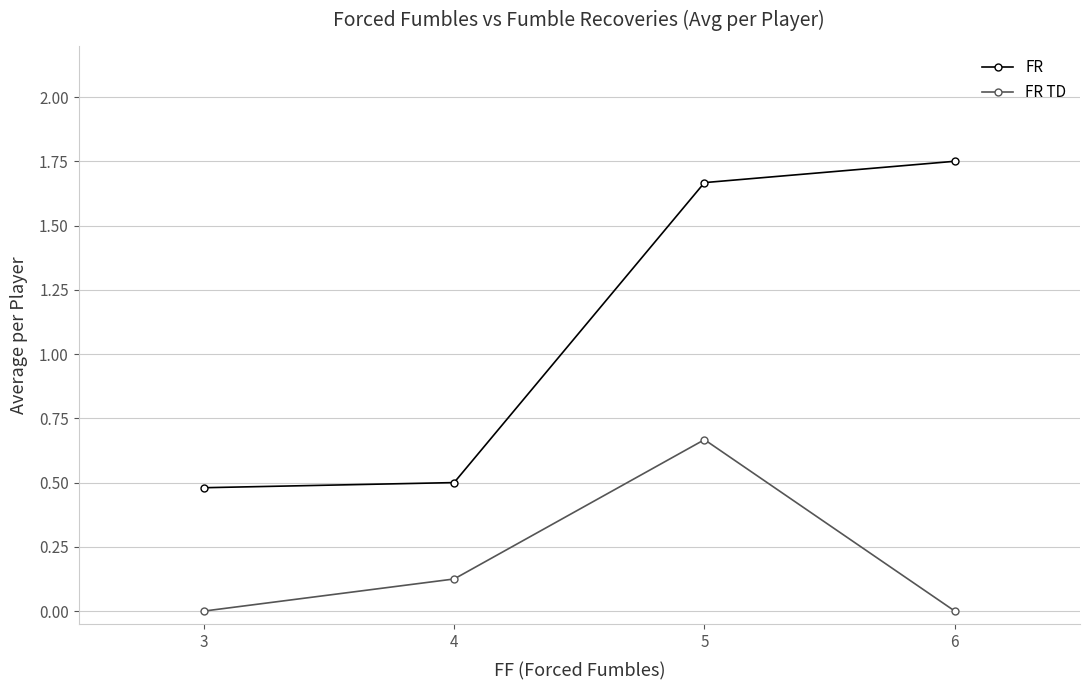

Rank the series by their maximum value, from lowest to highest.

FR TD, FR